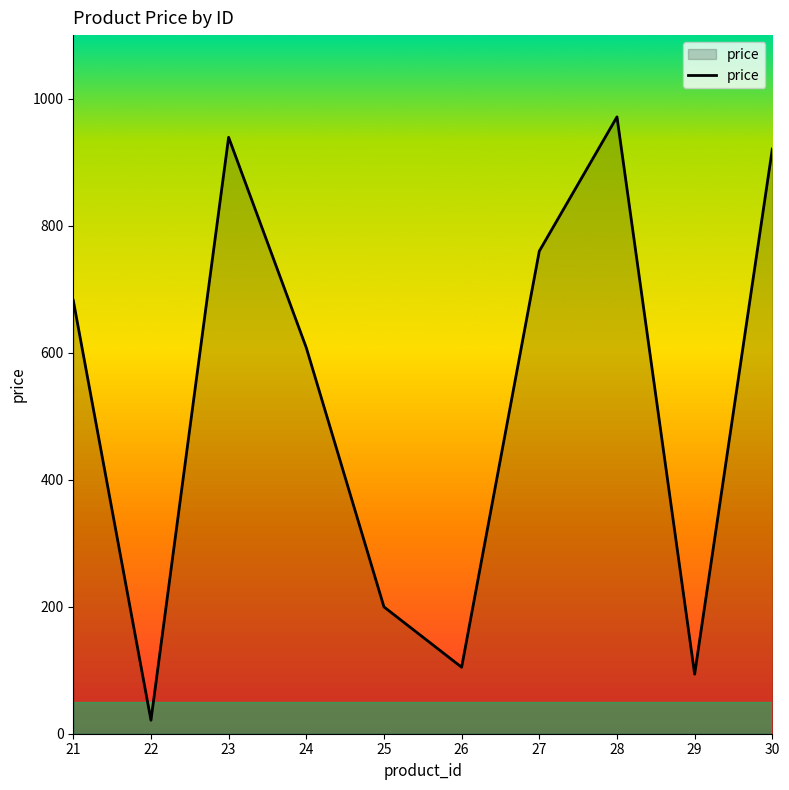

The value at 26 is 104.7. True or false?

True